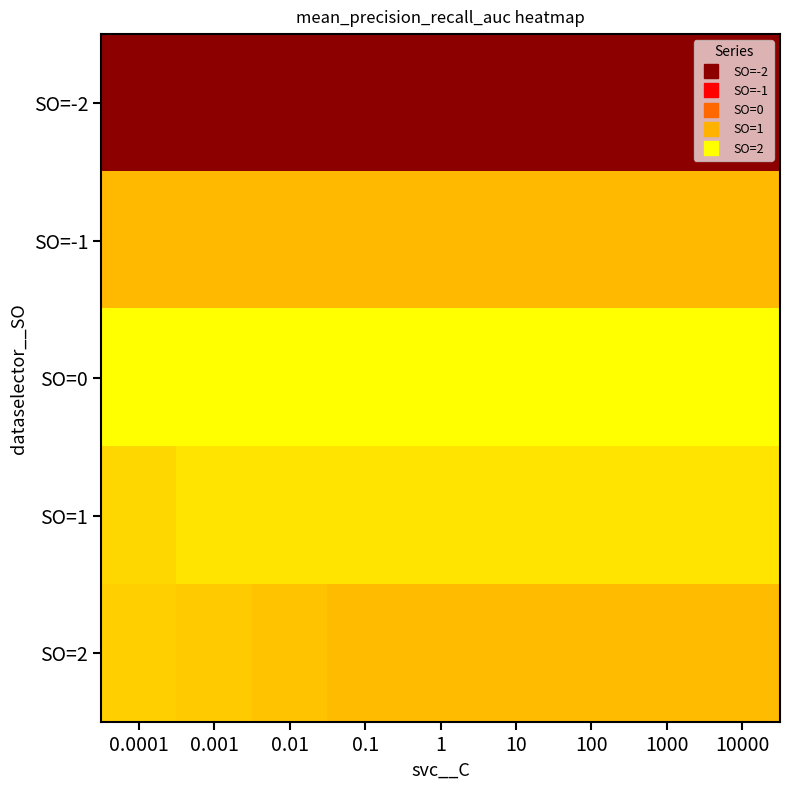

Reading left to right, list all the values displayed in this chart.

SO=-2: 0.0001=0.5	0.001=0.5	0.01=0.5	0.1=0.5	1=0.5	10=0.5	100=0.5	1000=0.5	10000=0.5
SO=-1: 0.0001=0.8	0.001=0.8	0.01=0.8	0.1=0.8	1=0.8	10=0.8	100=0.8	1000=0.8	10000=0.8
SO=0: 0.0001=0.8	0.001=0.8	0.01=0.8	0.1=0.8	1=0.8	10=0.8	100=0.8	1000=0.8	10000=0.8
SO=1: 0.0001=0.8	0.001=0.8	0.01=0.8	0.1=0.8	1=0.8	10=0.8	100=0.8	1000=0.8	10000=0.8
SO=2: 0.0001=0.8	0.001=0.8	0.01=0.8	0.1=0.8	1=0.8	10=0.8	100=0.8	1000=0.8	10000=0.8